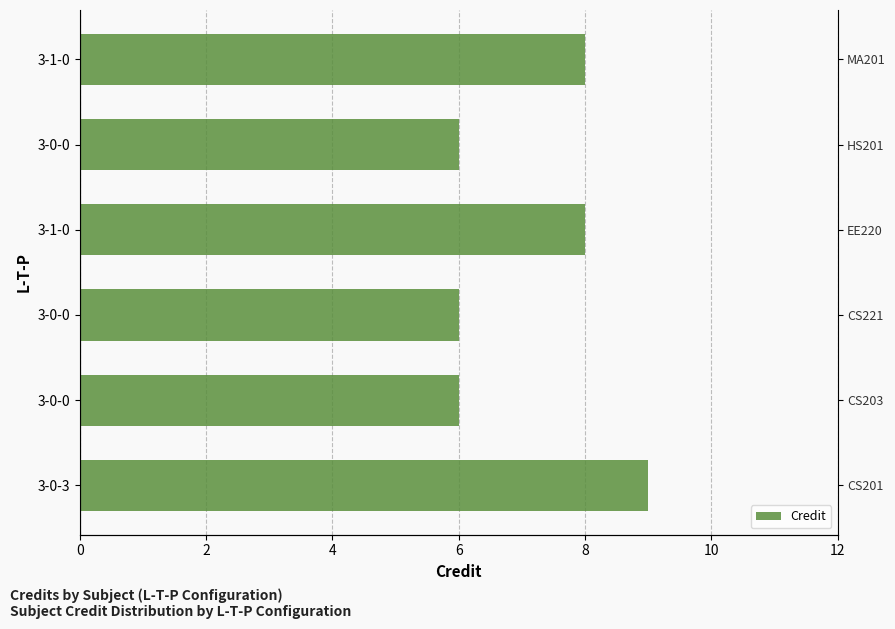

How many categories are shown in the chart?

6